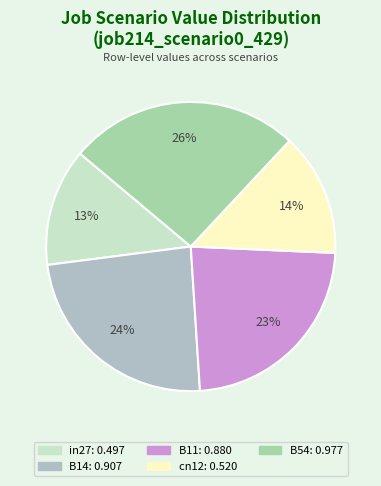

To the nearest percent, what is the combined percentage of in27 and B54?

39%